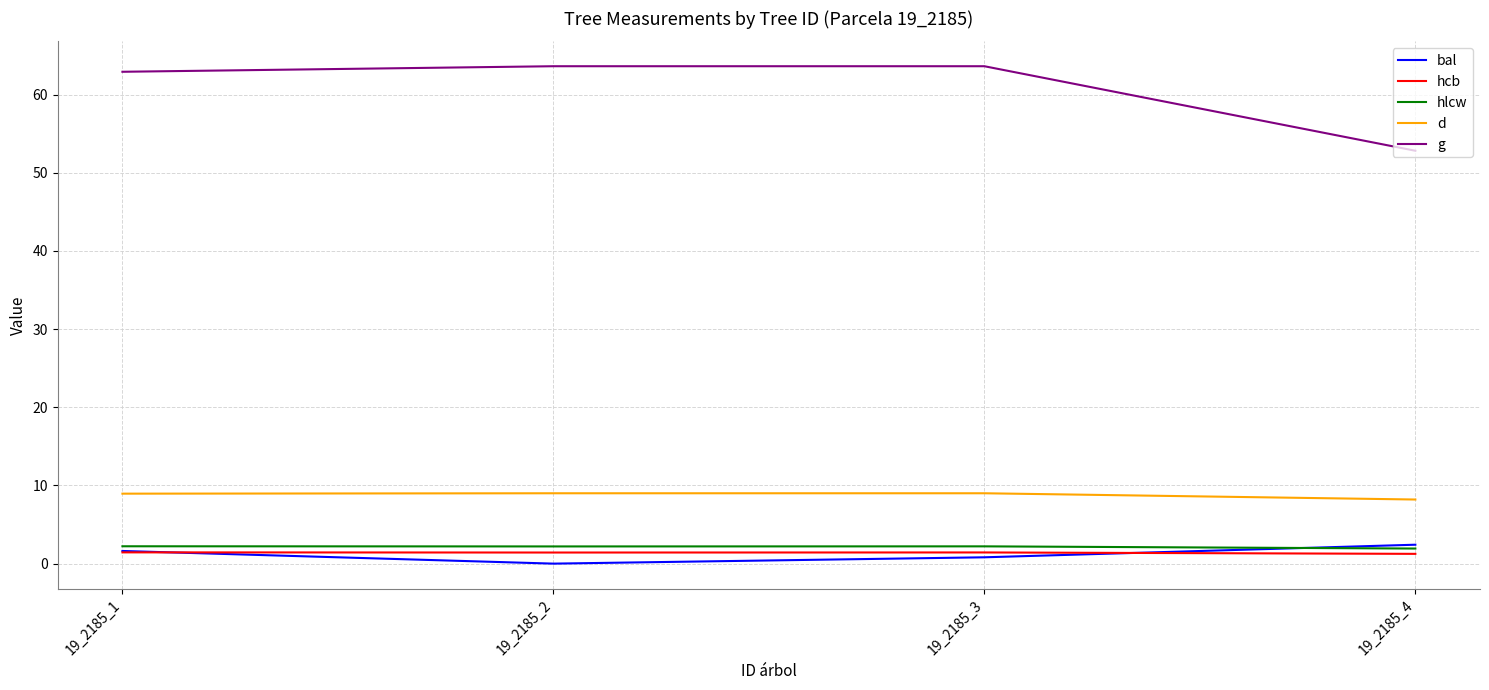

What is the sum of all hlcw values?

8.6